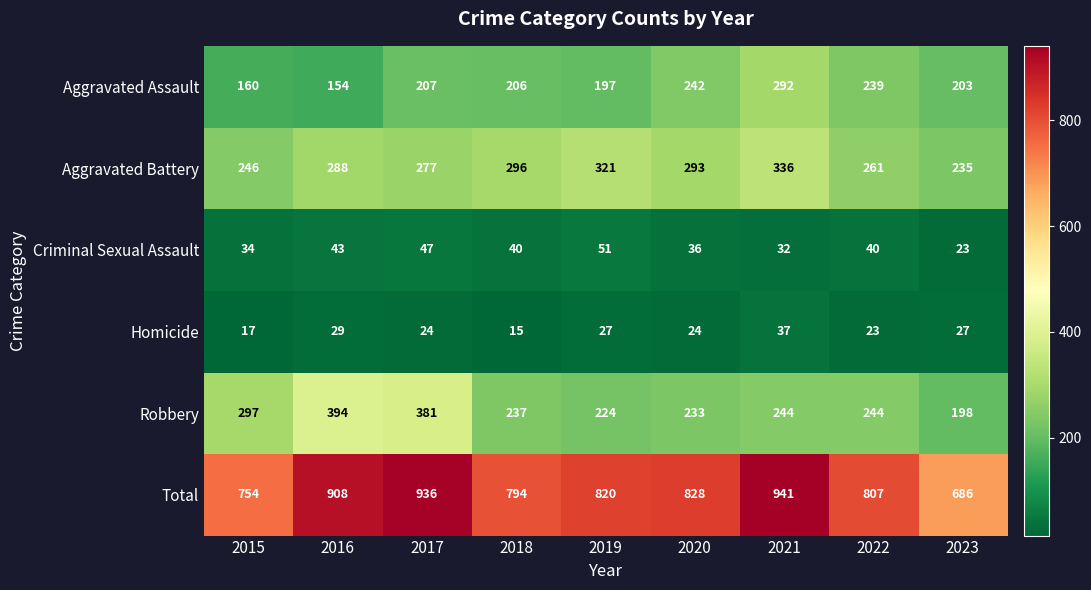

At how many categories does at least one series exceed 811?

5